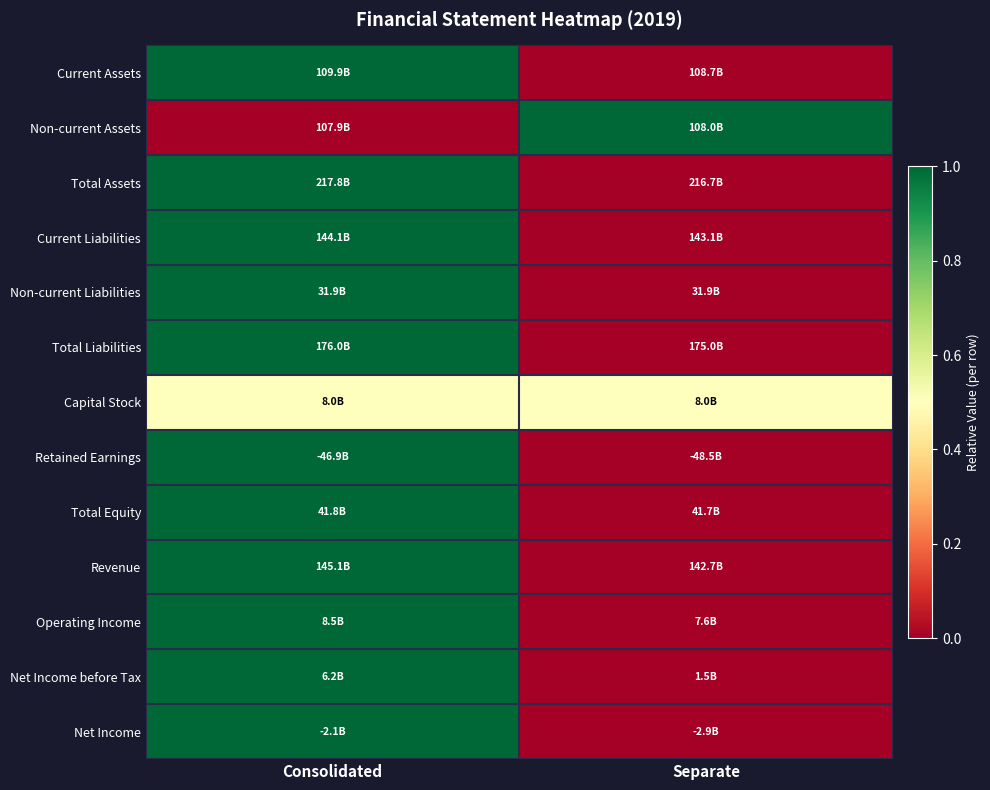

Which has a higher value, Separate or Consolidated?

Consolidated